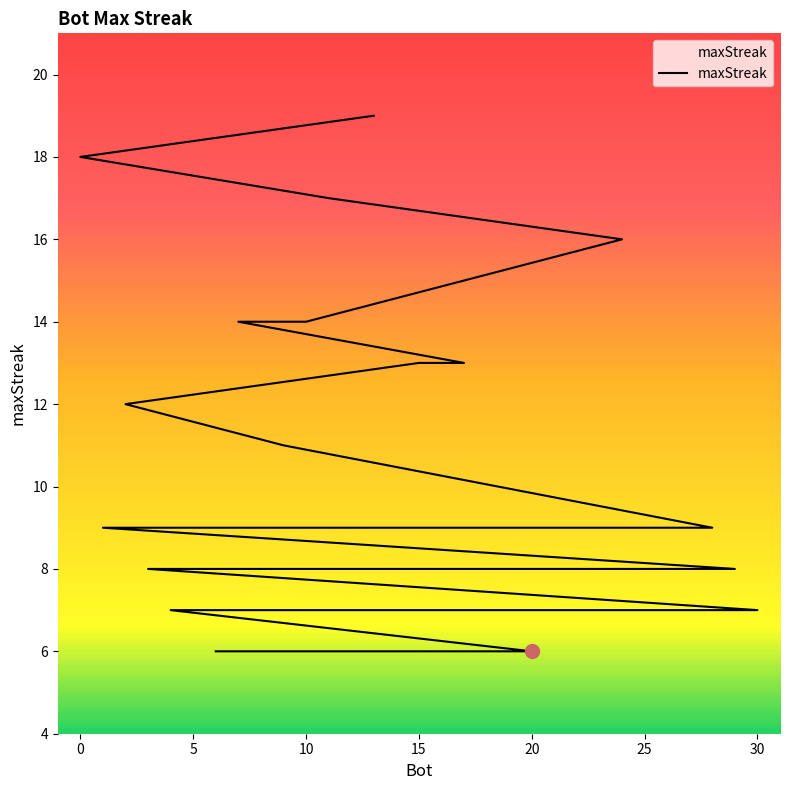

What is the smallest value displayed?

6